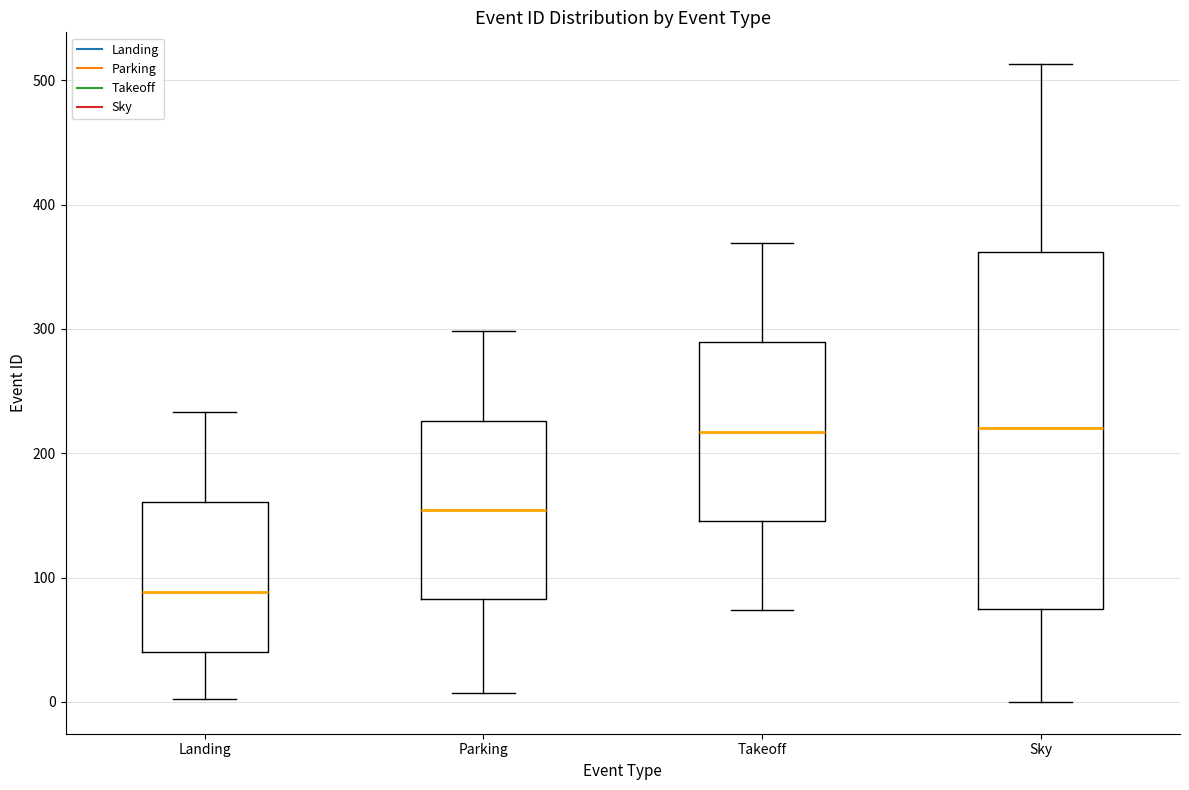

Reading left to right, transcribe this box plot: for each box, give where its median line is, the range the box spans, and where its two whiskers end, as read against the y-axis. The values are not printed on the chart, so give them approximately, as read against the axis.

Landing: median 90, box 40 to 160, whiskers 0 to 230
Parking: median 150, box 80 to 230, whiskers 10 to 300
Takeoff: median 220, box 150 to 290, whiskers 70 to 370
Sky: median 220, box 70 to 360, whiskers 0 to 510